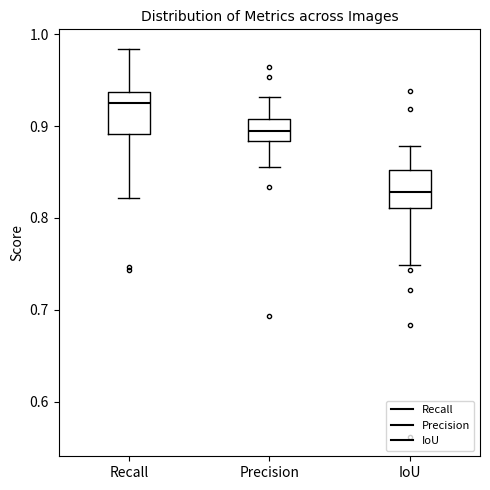

Reading left to right, read every box against the y-axis: the position of its median line, the range the box covers, and the ends of its whiskers. The values are not printed on the chart, so give them approximately, as read against the axis.

Recall: median 0.92, box 0.89 to 0.94, whiskers 0.82 to 0.98
Precision: median 0.90, box 0.88 to 0.91, whiskers 0.86 to 0.93
IoU: median 0.83, box 0.81 to 0.85, whiskers 0.75 to 0.88